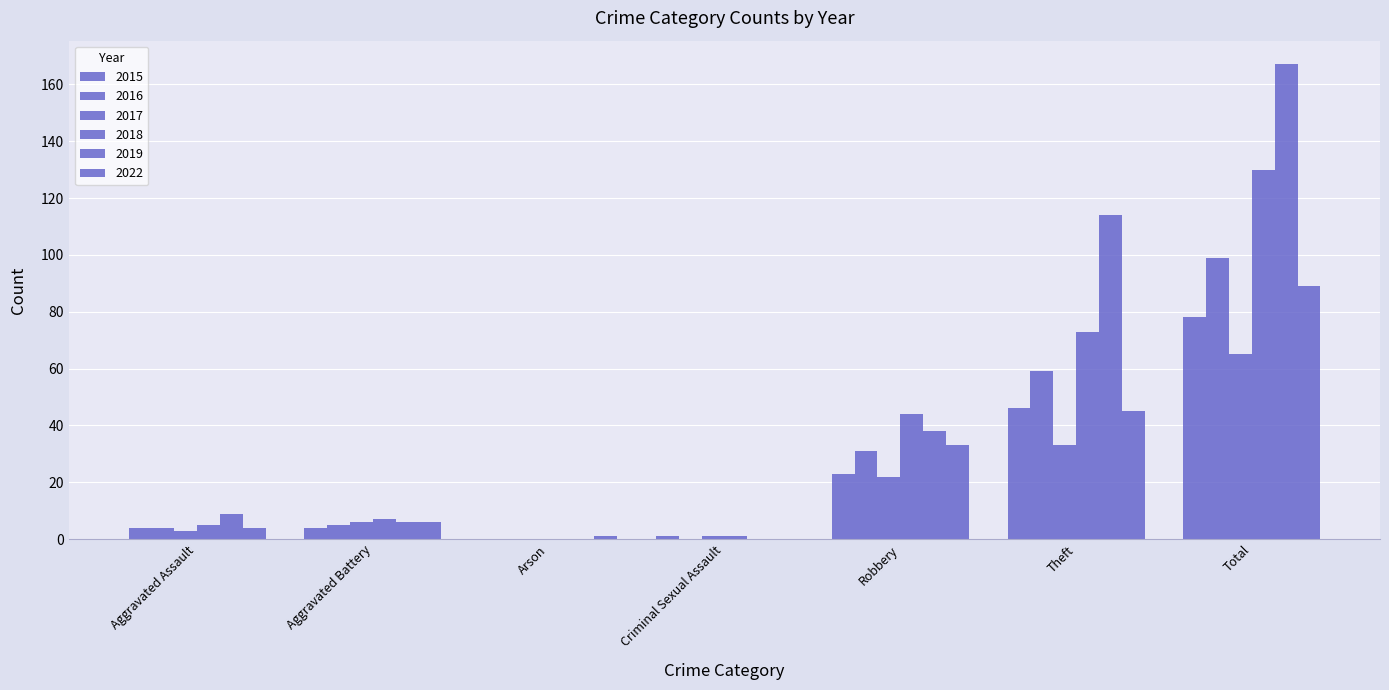

How many groups of bars are there?

7